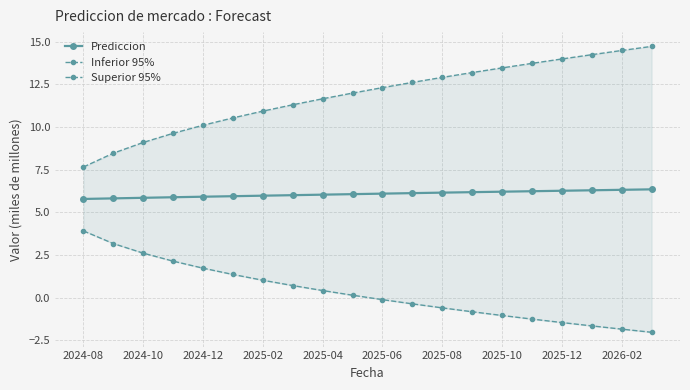

How many values in Inferior 95% are below zero?

10